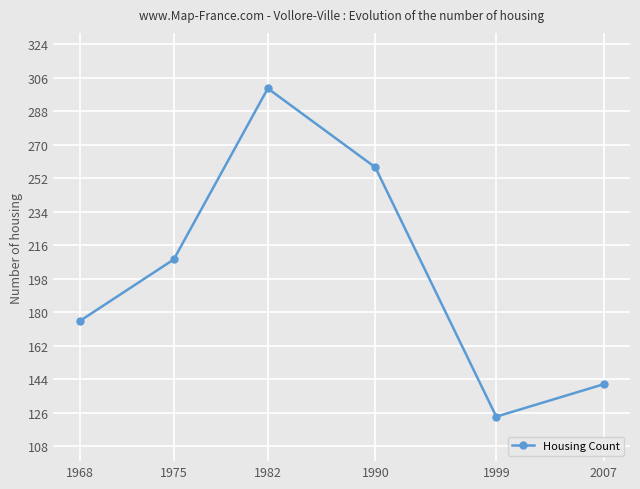

What is the average value?

201.1